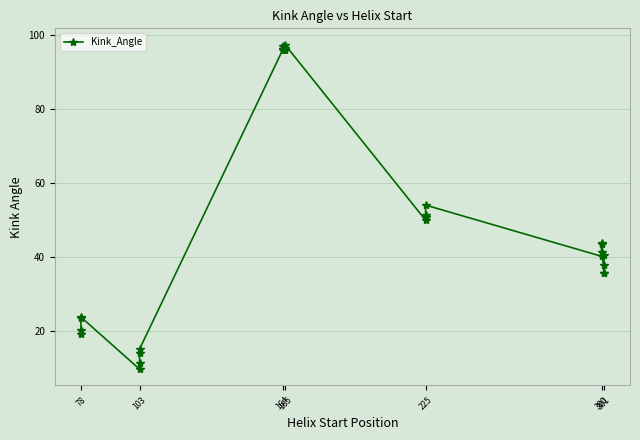

What is the value of the 23rd point from the left?

43.5